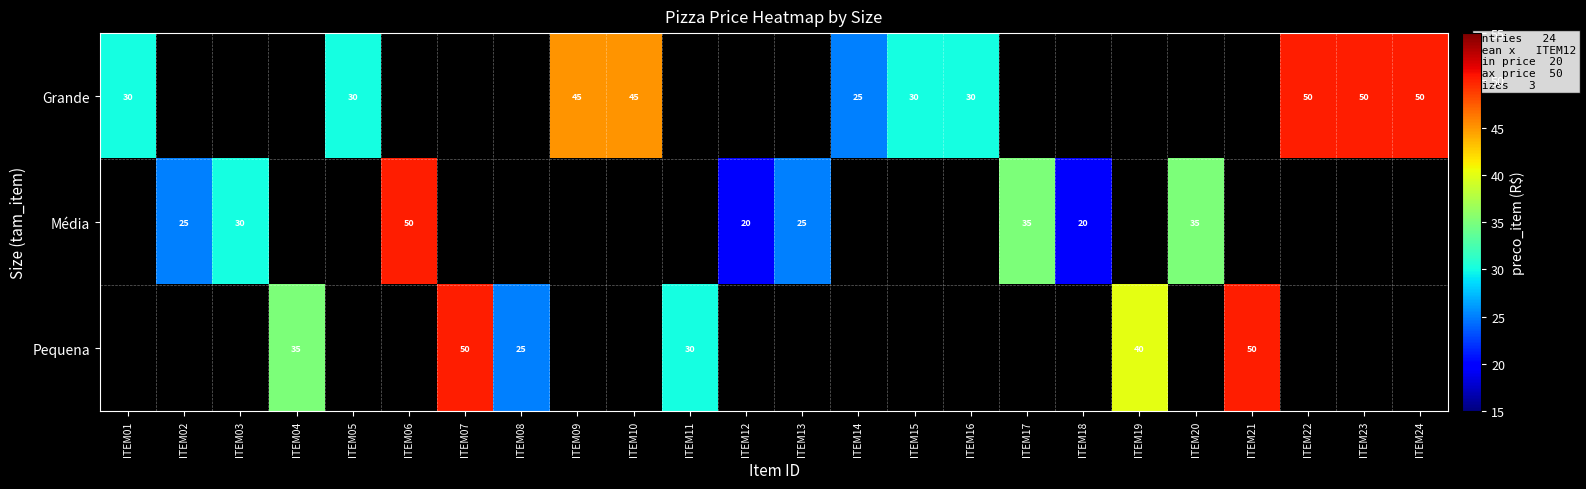

What is the sum of the Grande values at ITEM01 and ITEM22?

80